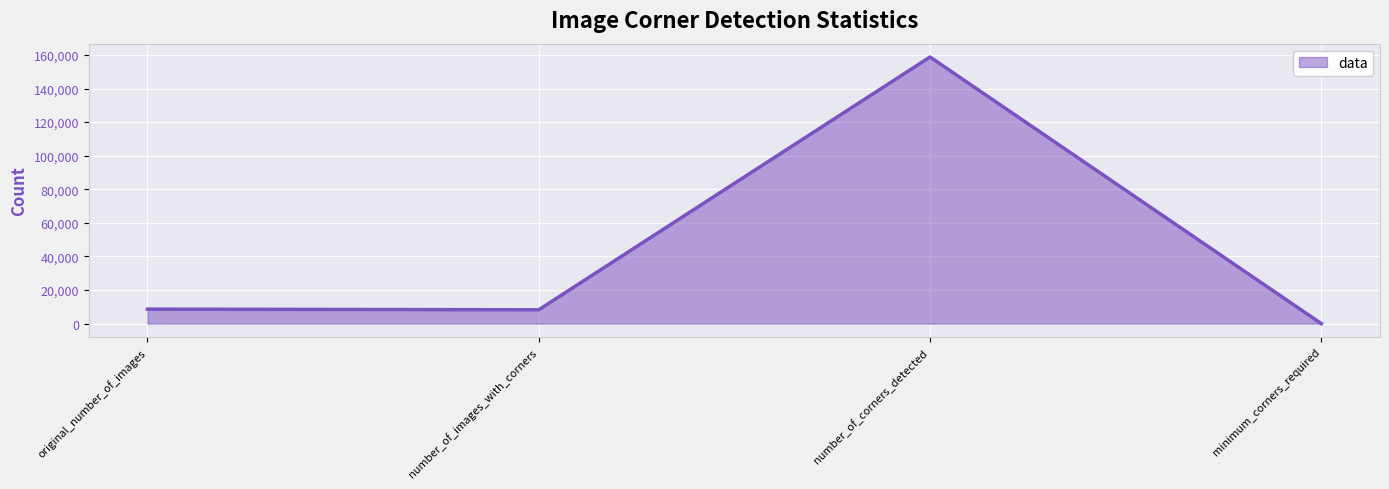

Does the chart have visible grid lines?

Yes